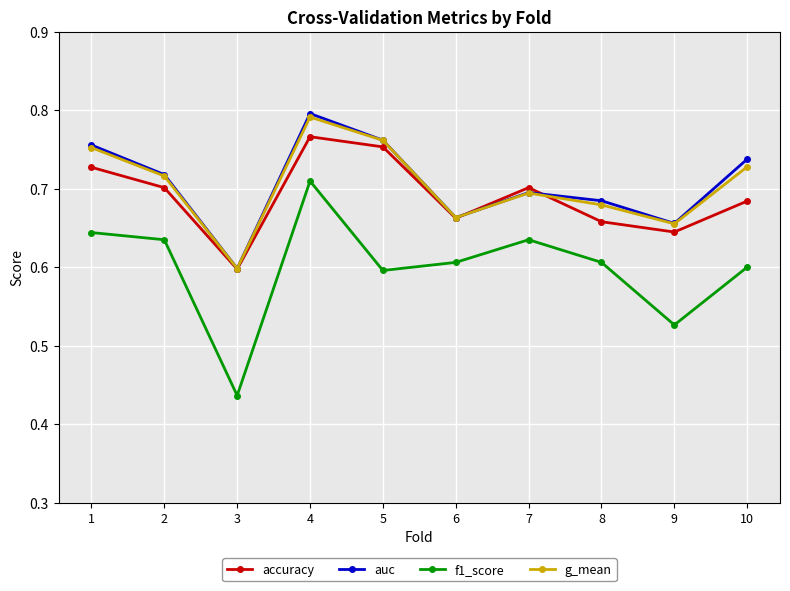

Is it true that g_mean equals 1.0 at 10?

False